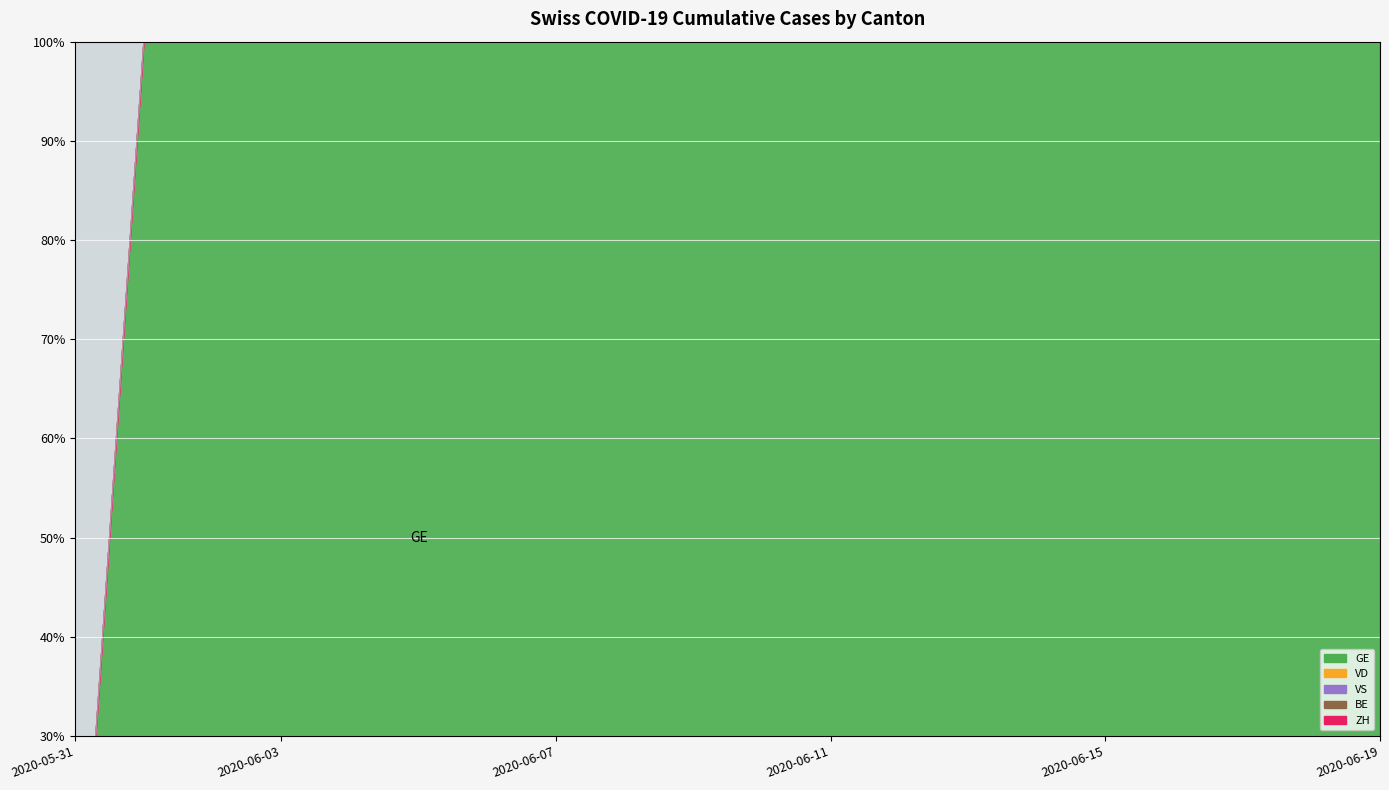

What is the label of the 16th point from the right?

2020-06-04